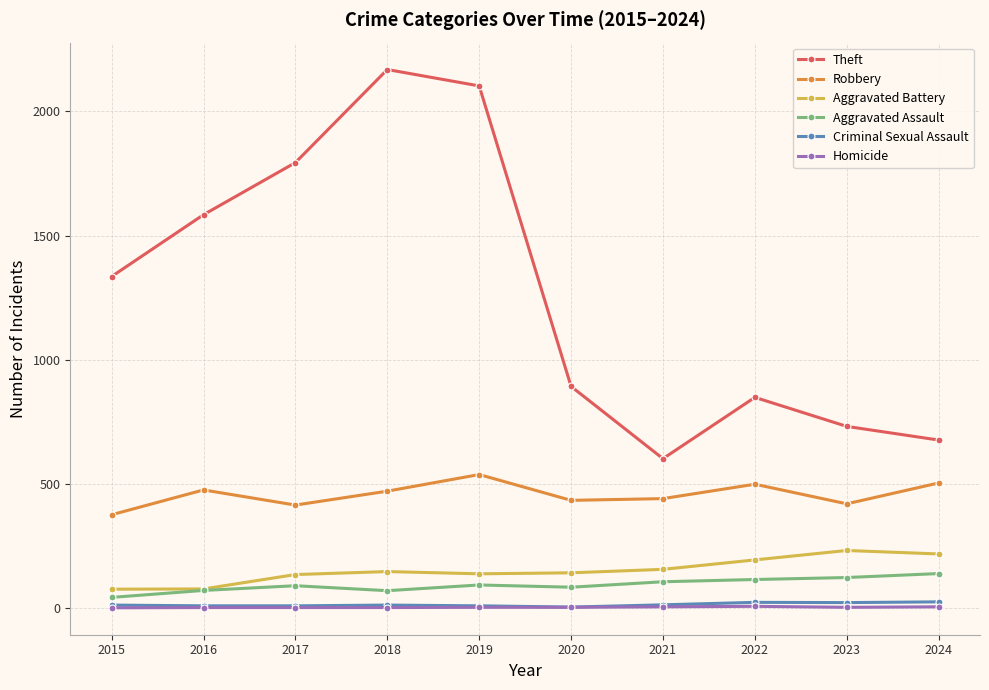

At which label does Aggravated Assault reach its minimum?

2015